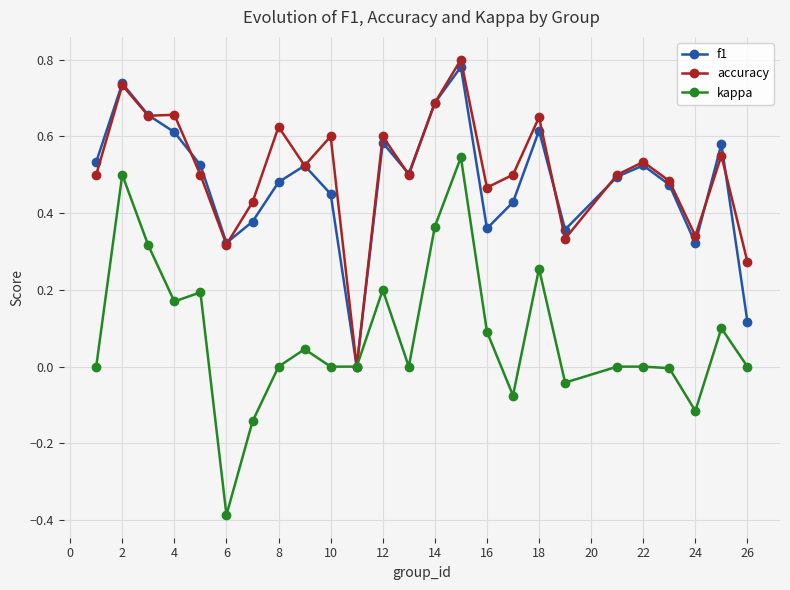

Which series has the largest total across all categories?

accuracy